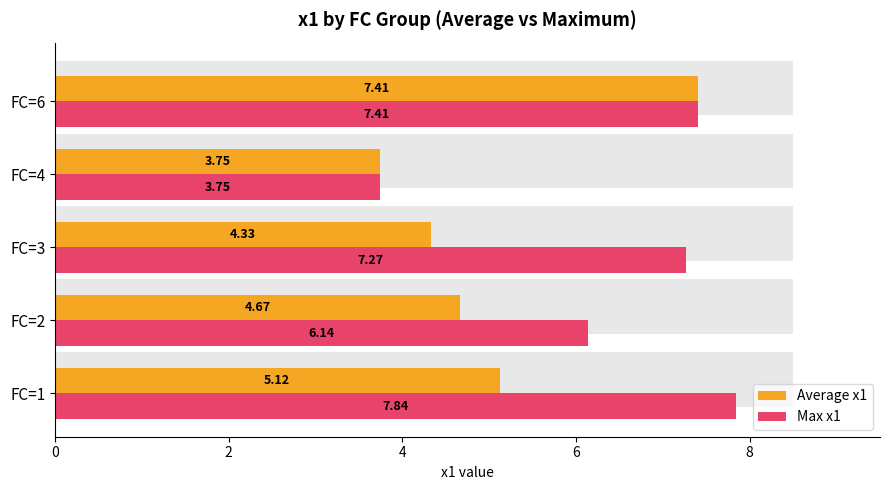

Is it true that Average x1 equals 2.1 at FC=6?

False